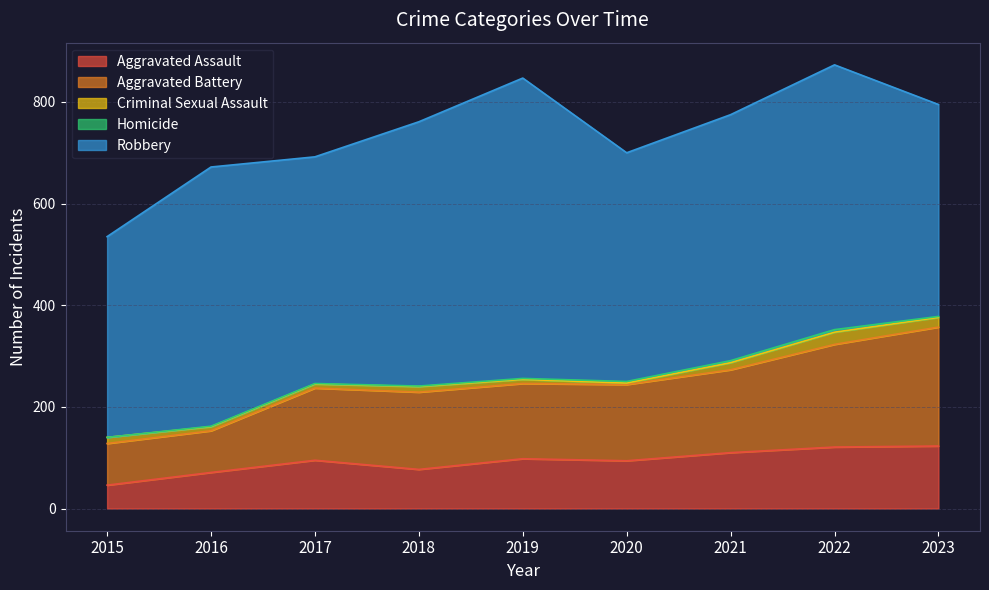

What is the highest value of the Robbery series?

591